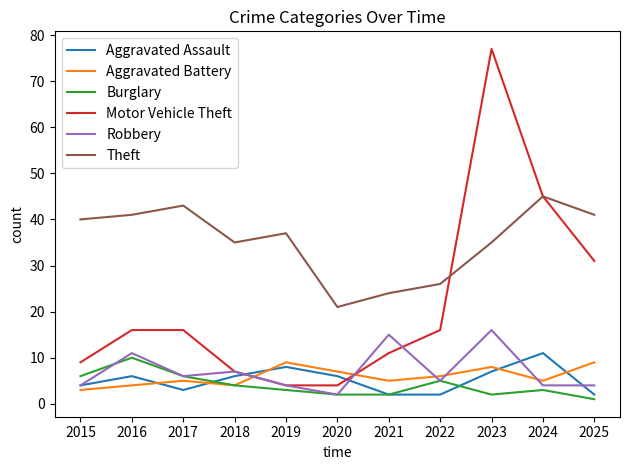

Is this an area chart (filled region under the line)?

No